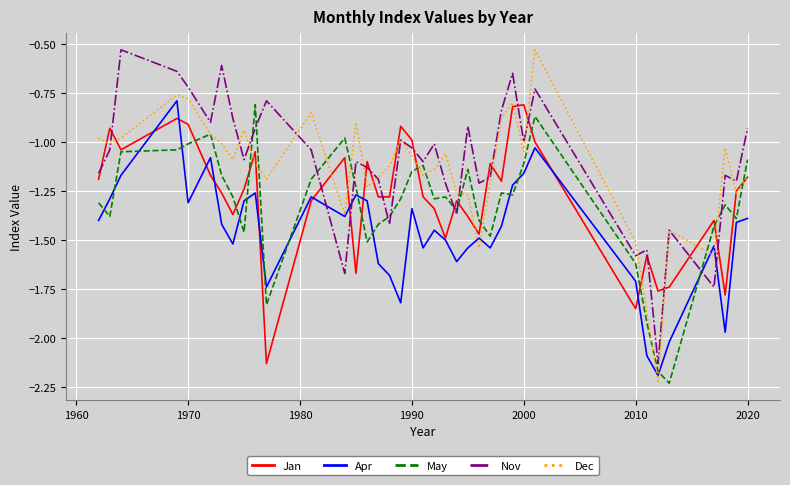

After their last crossing, which series has the higher values: Nov or May?

Nov